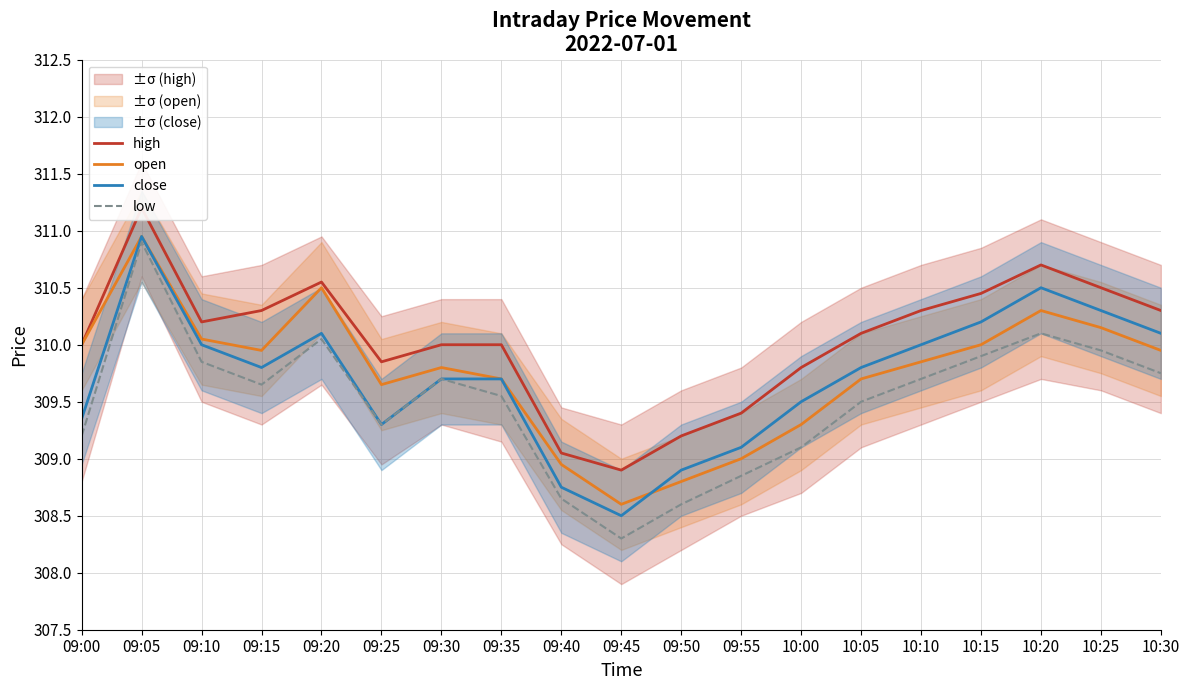

At which category does close reach its first local peak?

09:05